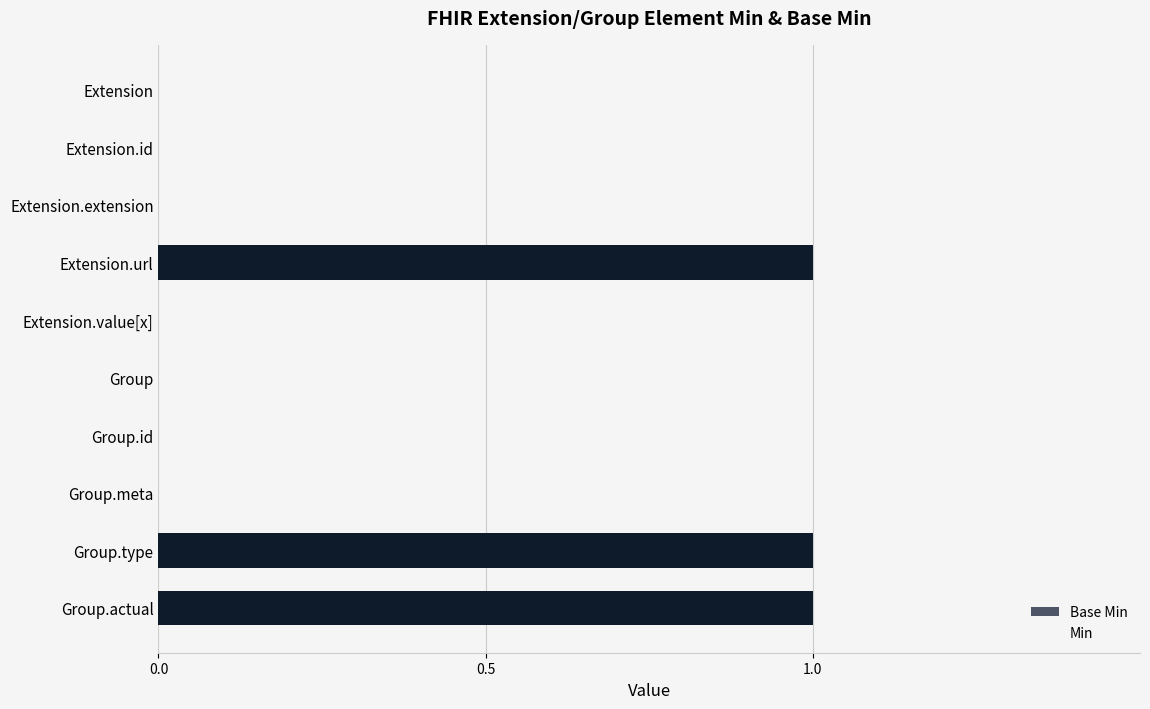

What is the change in value from Group.id to Group.type?

+1